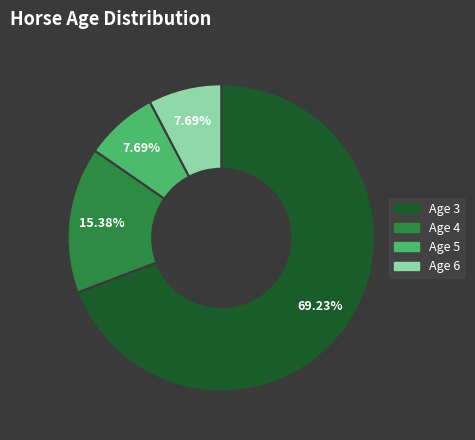

Count the number of slices in the pie.

4